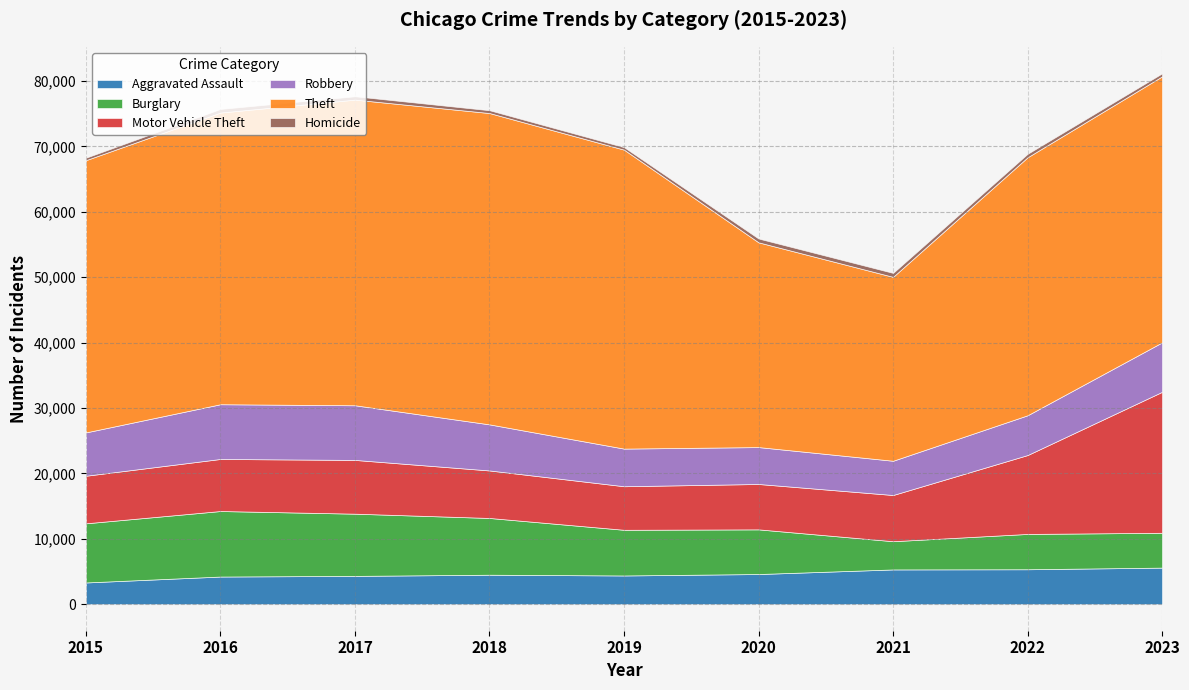

The value of Theft at 2022 is 60931. True or false?

False